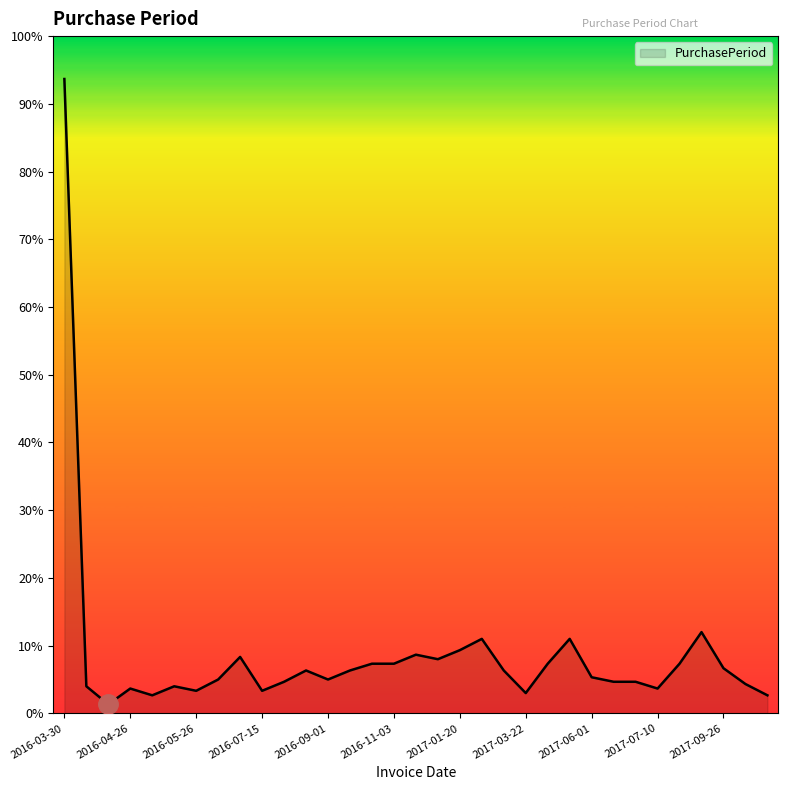

Rank the categories by value from highest to lowest.

2016-03-30, 2017-09-06, 2017-02-22, 2017-05-16, 2017-01-20, 2016-11-29, 2016-07-05, 2016-12-23, 2016-10-12, 2016-11-03, 2017-04-13, 2017-08-01, 2017-09-26, 2016-08-17, 2016-09-20, 2017-03-13, 2017-06-01, 2016-06-10, 2016-09-01, 2016-07-29, 2017-06-15, 2017-06-29, 2017-10-09, 2016-04-11, 2016-05-16, 2016-04-26, 2017-07-10, 2016-05-26, 2016-07-15, 2017-03-22, 2016-05-04, 2017-10-17, 2016-04-15